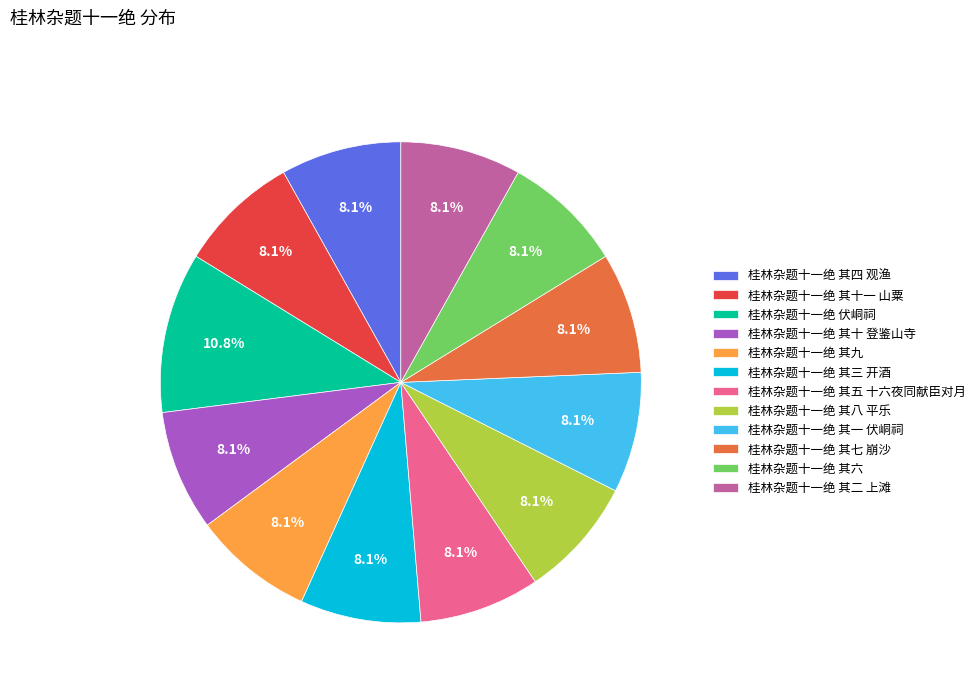

How many slices are in this pie chart?

12